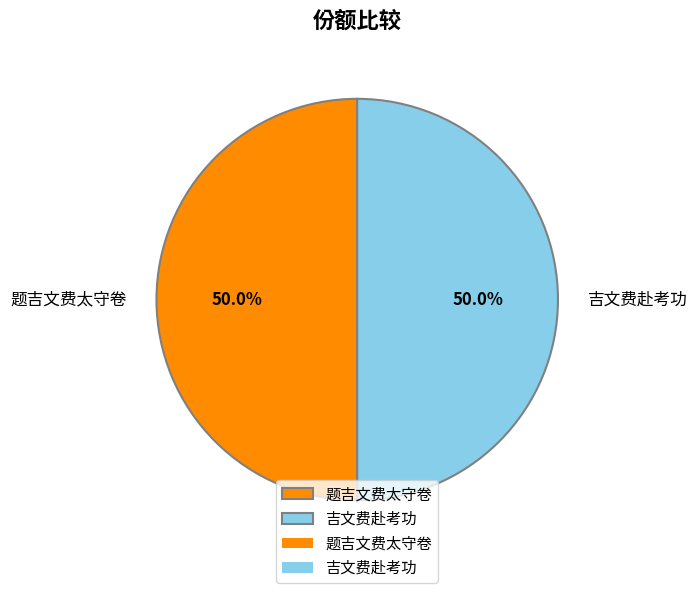

Approximately how many times larger is the value at 吉文费赴考功 compared to 题吉文费太守卷?

1.0